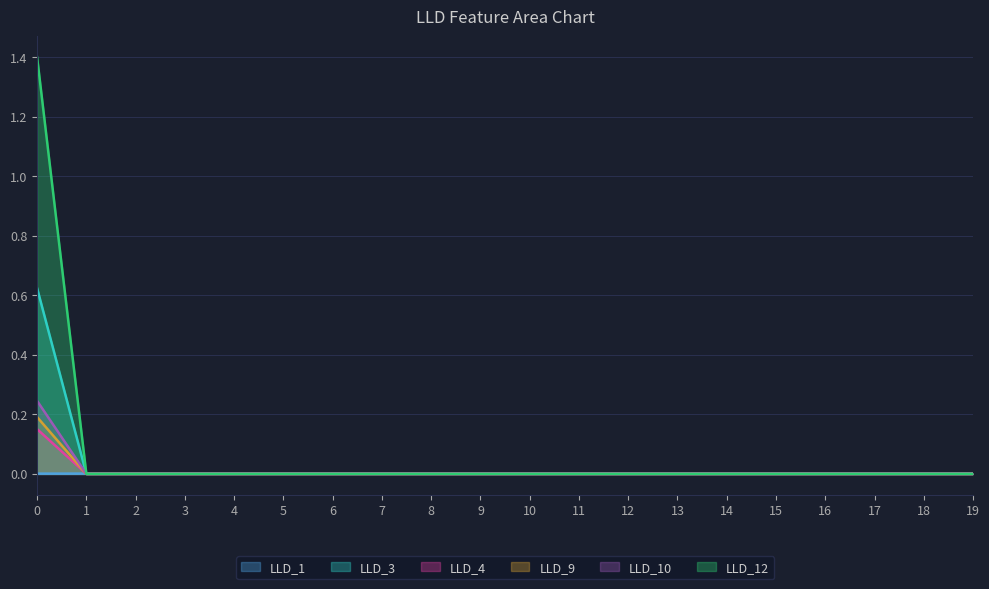

Count the number of data series in this chart.

6